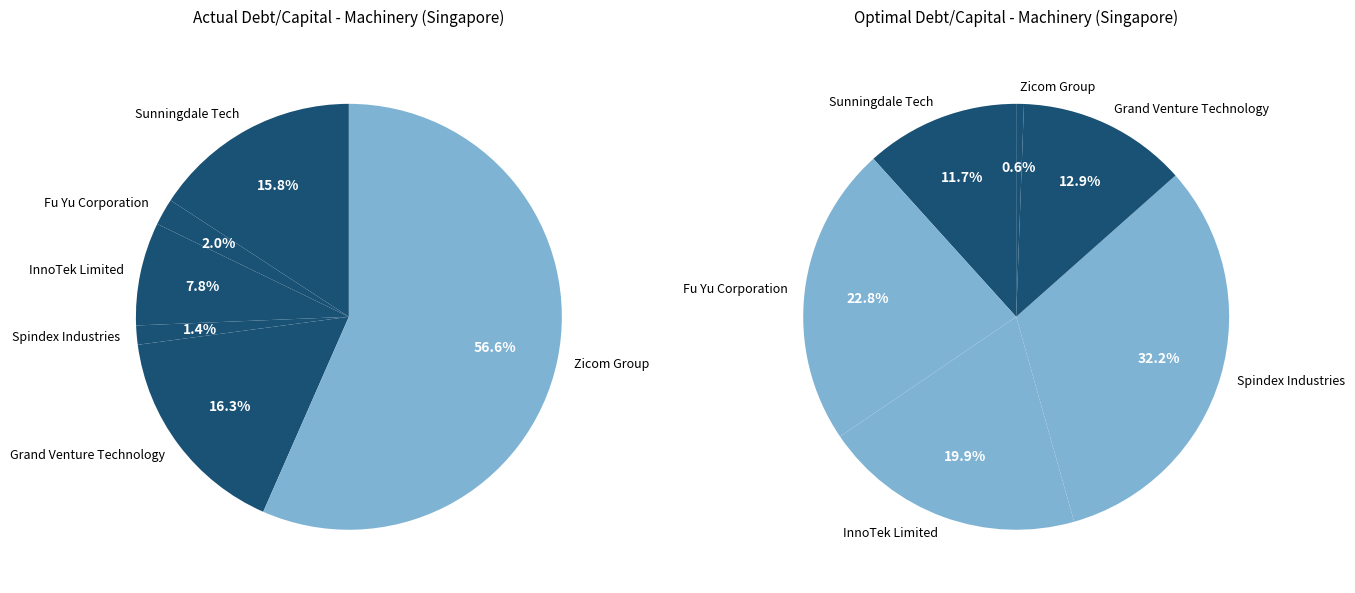

Is there a majority slice in this chart?

Yes